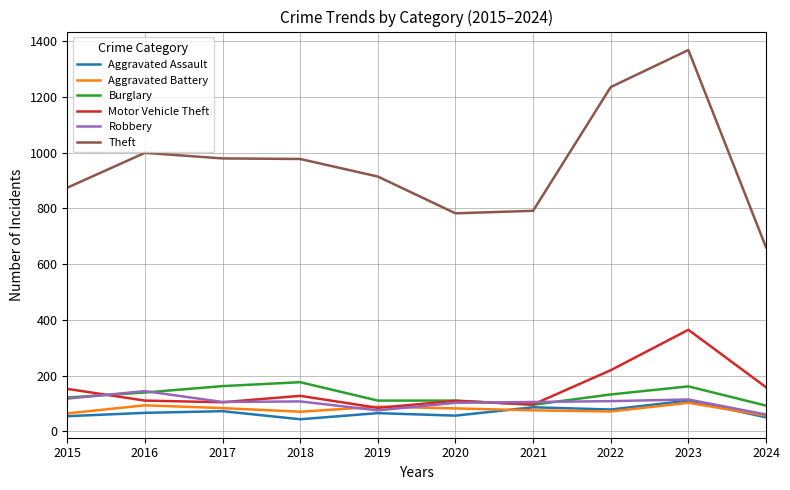

Does the chart have visible grid lines?

Yes